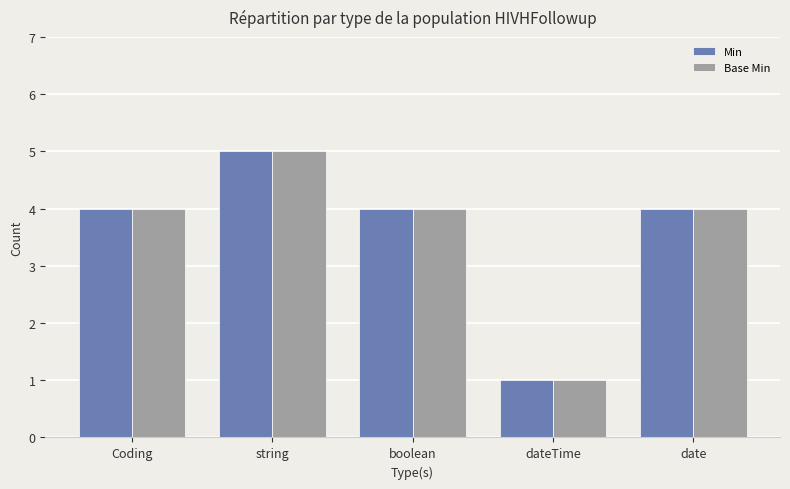

Reading left to right, extract all data points from this chart.

Min: 4	5	4	1	4
Base Min: 4	5	4	1	4